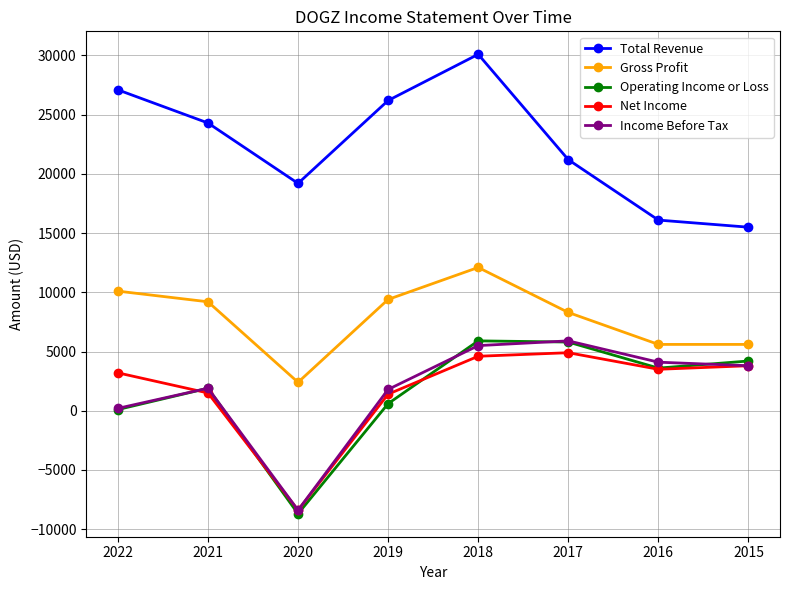

The Gross Profit series shows 7832 at 2015. True or false?

False